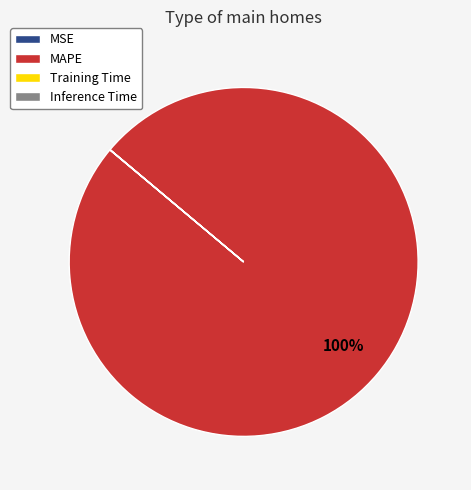

True or false: MAPE accounts for 89% of the total.

False